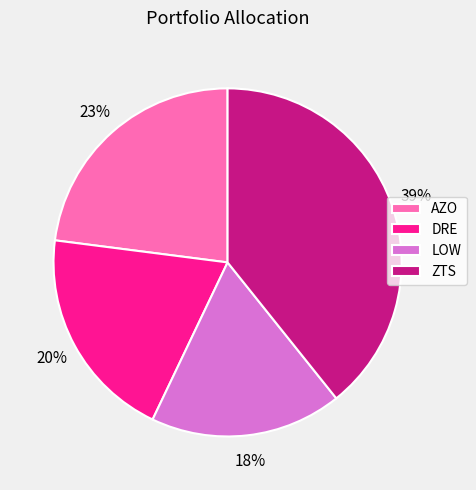

What percentage is the LOW slice, to the nearest percent?

18%